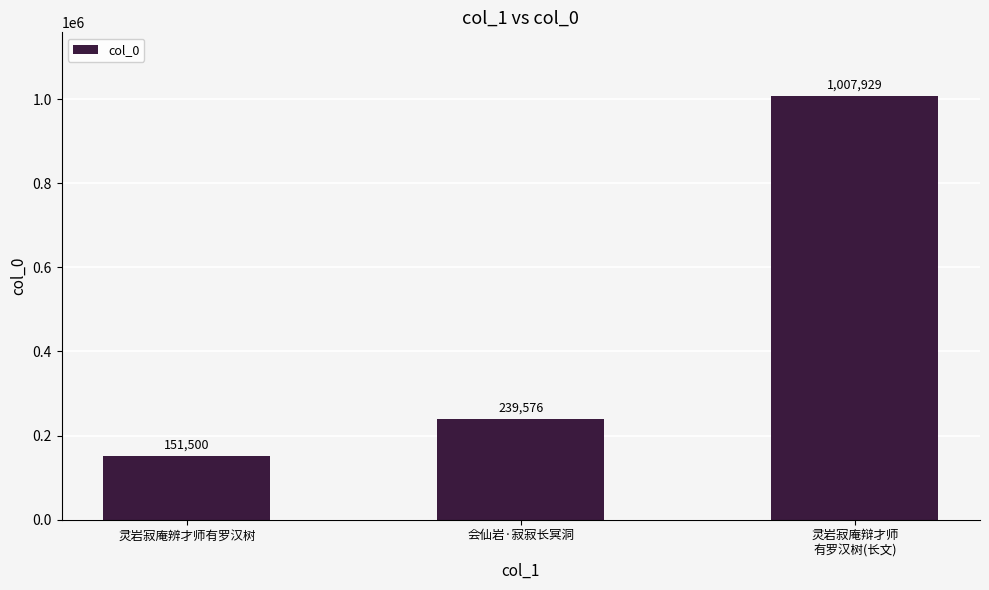

Approximately how many times larger is the value at 会仙岩·寂寂长冥洞 compared to 灵岩寂庵辨才师有罗汉树?

1.6